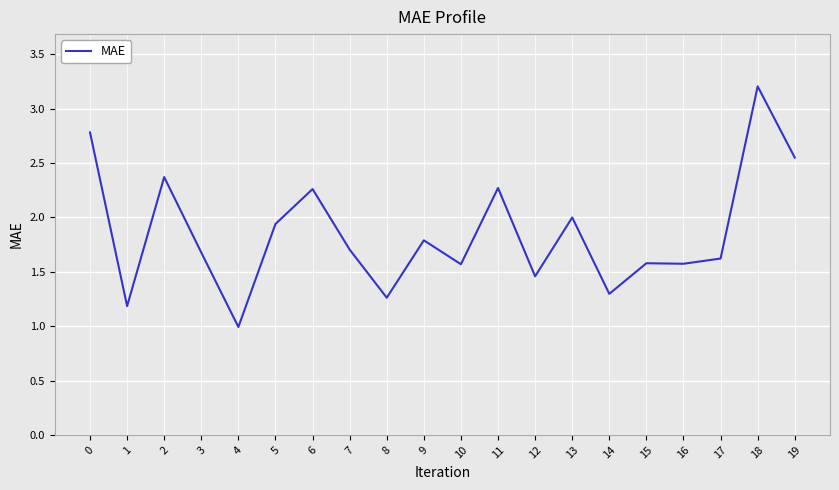

What is the difference between the maximum and second lowest values?

2.0